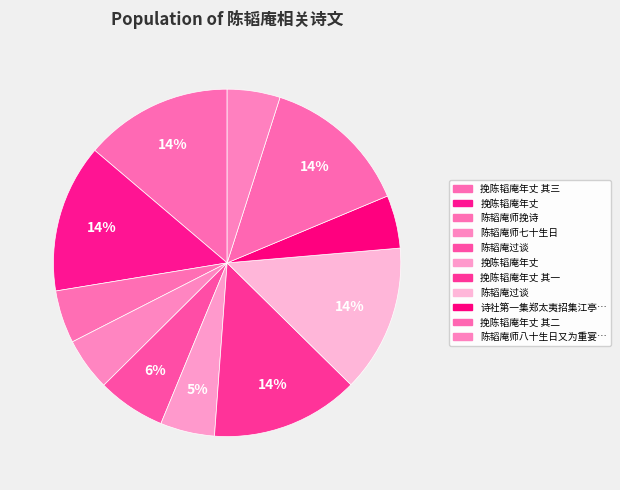

Count the number of slices in the pie.

11